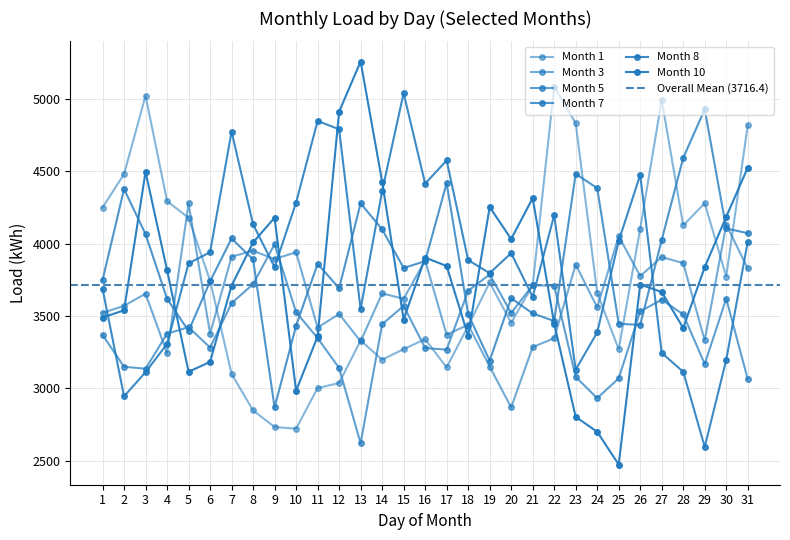

At which label is Month 7 closest to 3899?

8